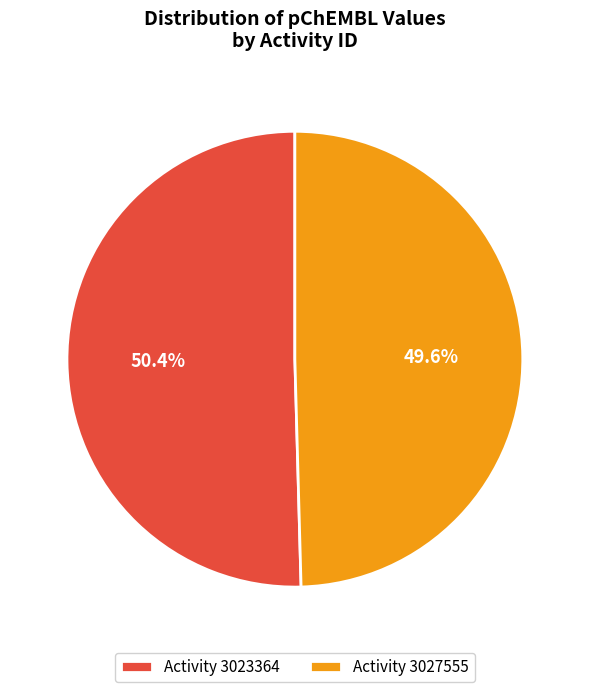

To the nearest percent, what is the average slice percentage?

50%